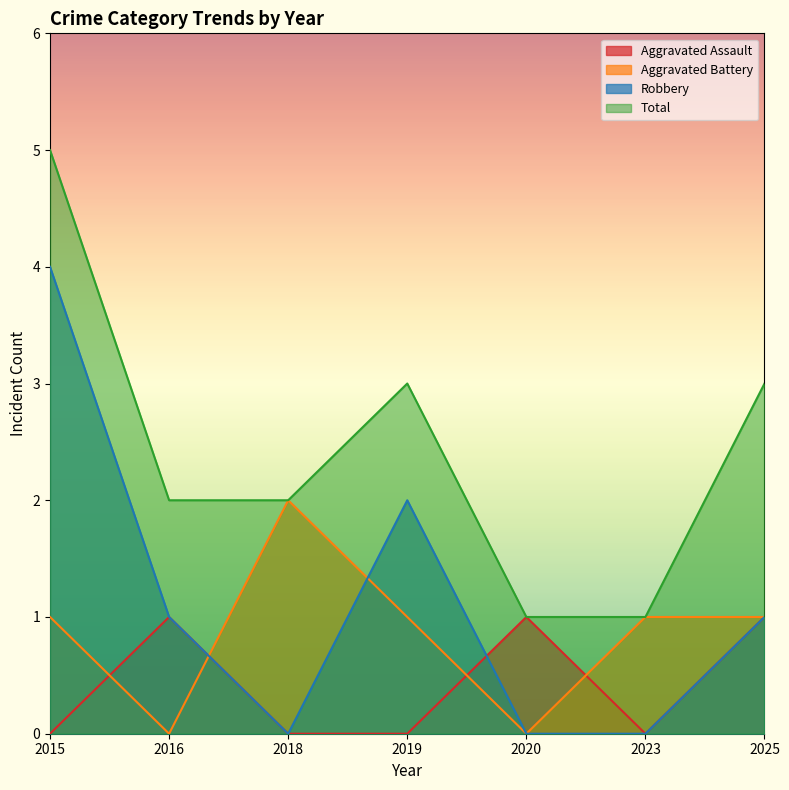

At which category is the sum across all series the highest?

2015